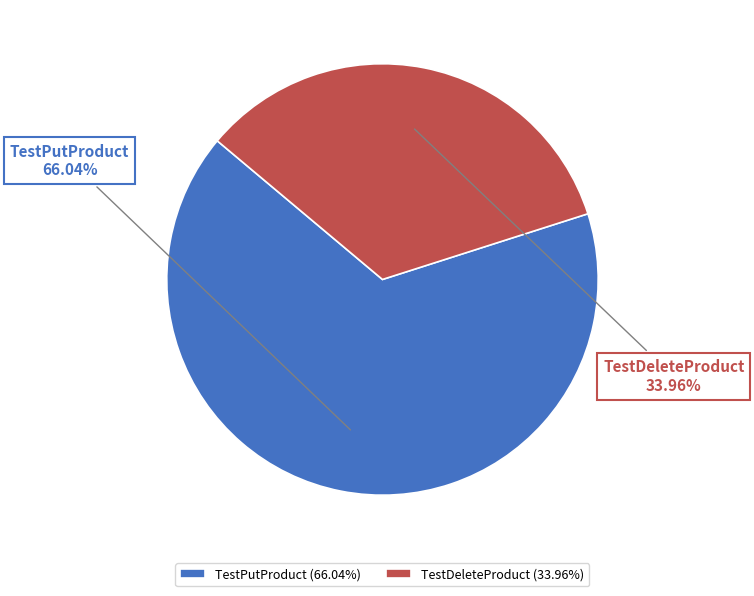

Count the number of slices in the pie.

2